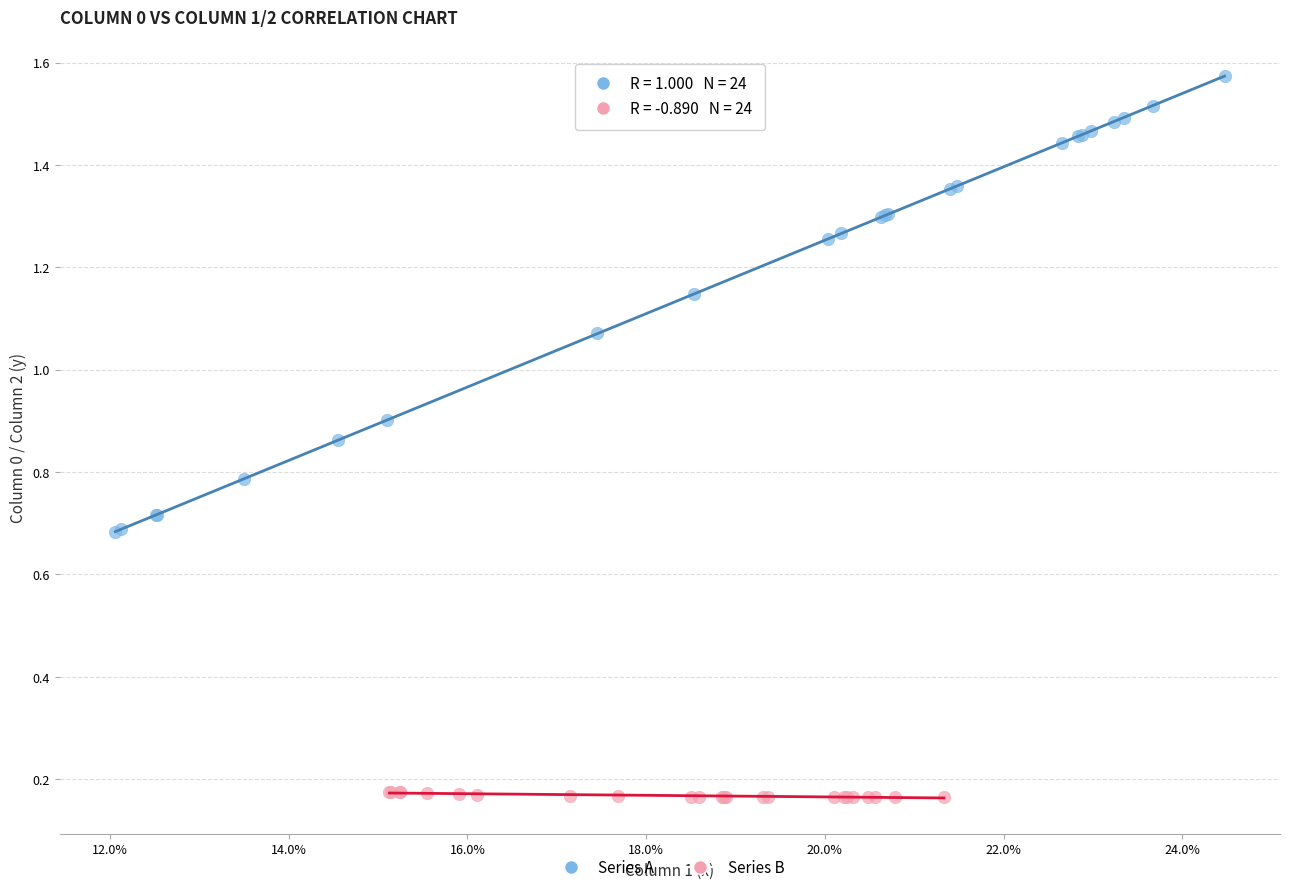

Which series contains the lowest Y value?

Series B